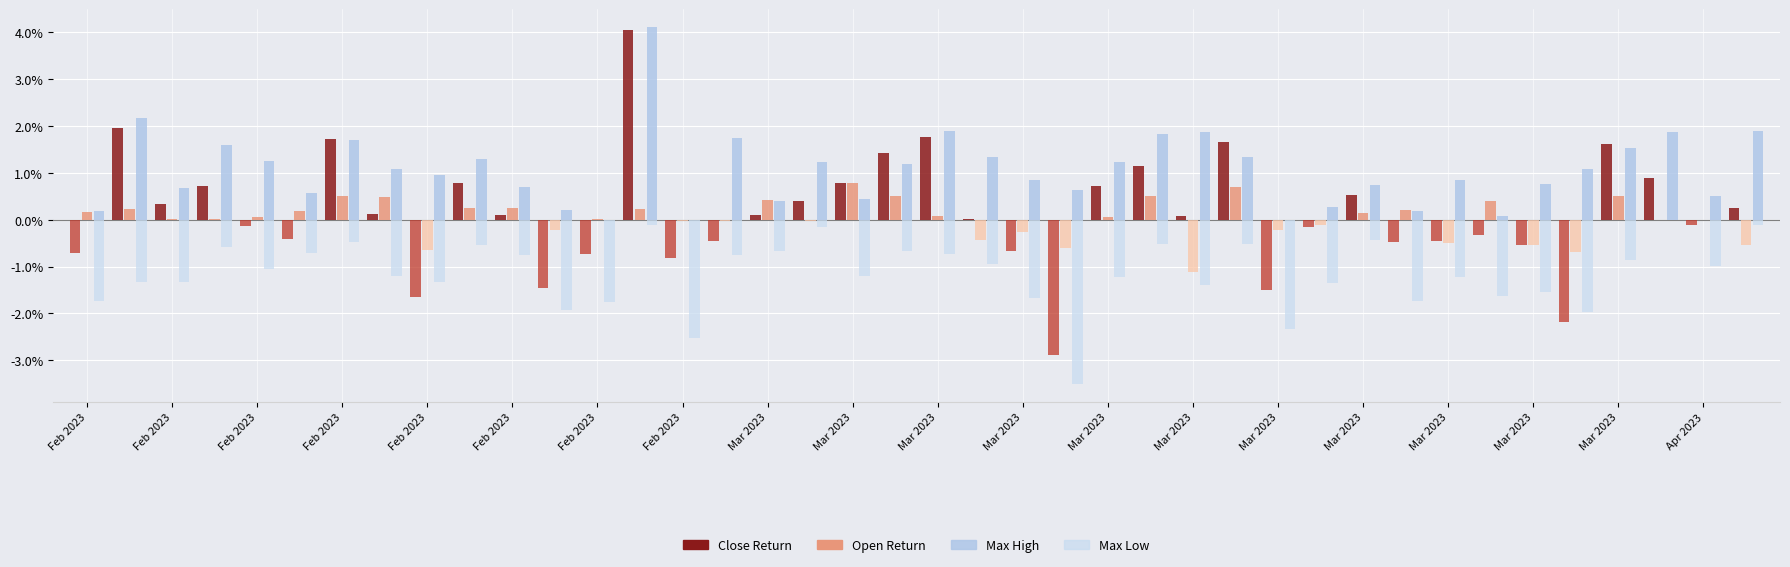

Does the chart contain stacked bars?

No